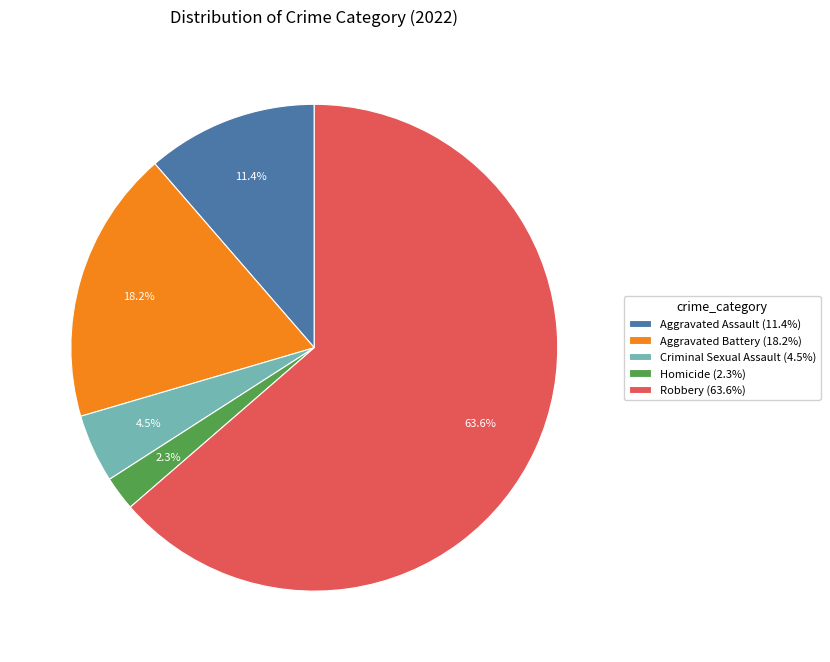

How many slices are in this pie chart?

5